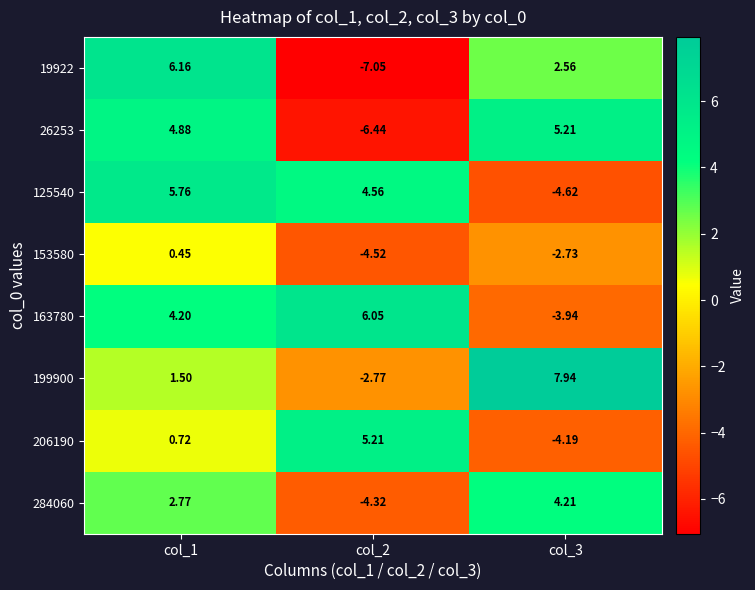

Is the value of 125540 at col_3 greater than the value of 19922 at col_3?

No